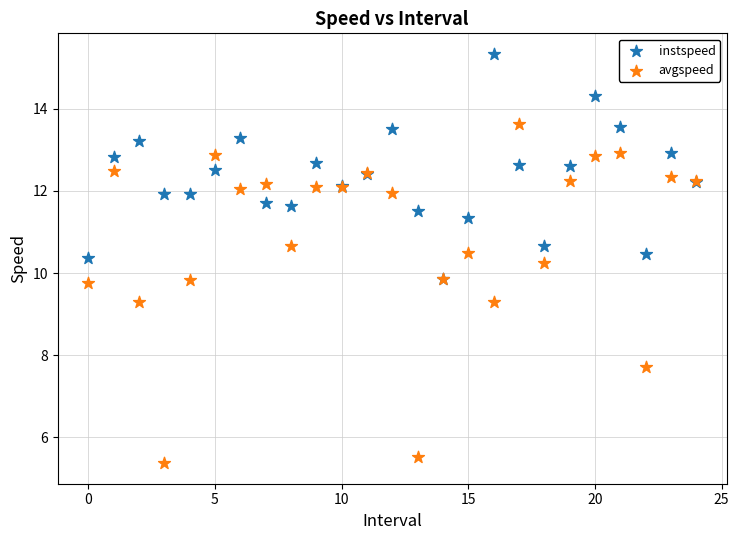

Which series contains the highest Y value?

instspeed